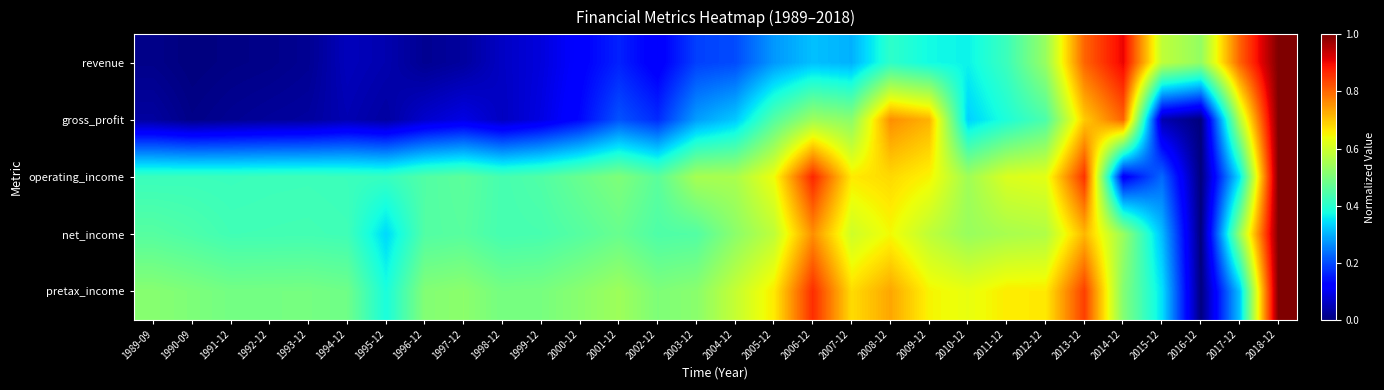

What is the spread (max minus min) of values at 2003-12?

0.4